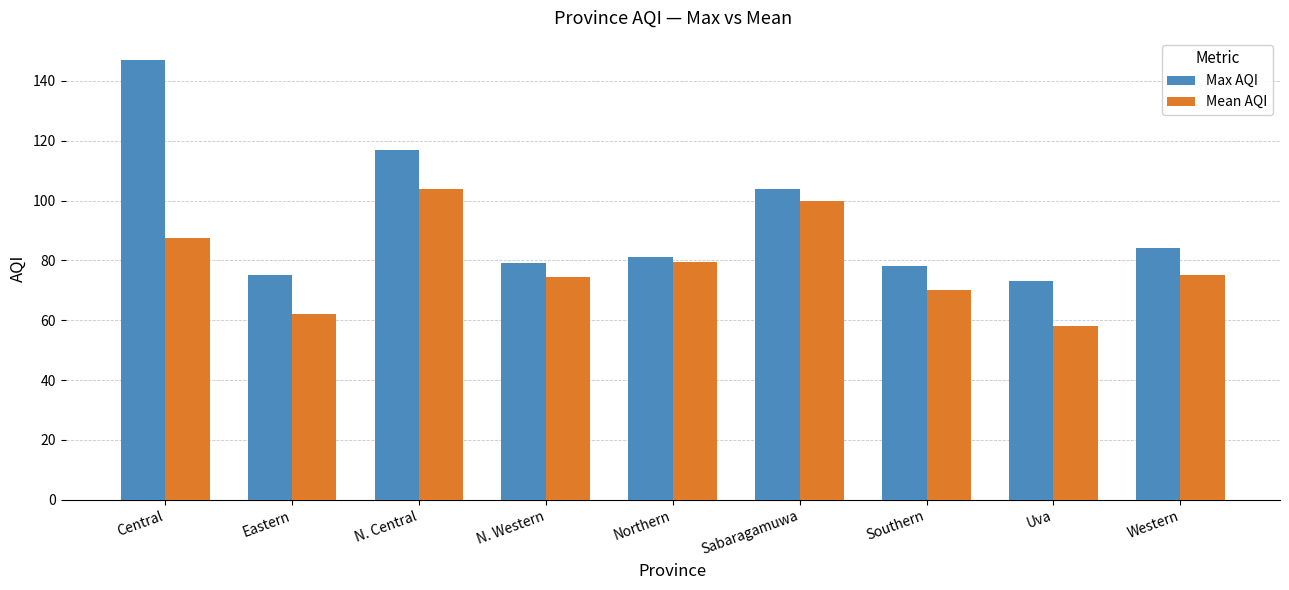

How many categories are shown in the chart?

9